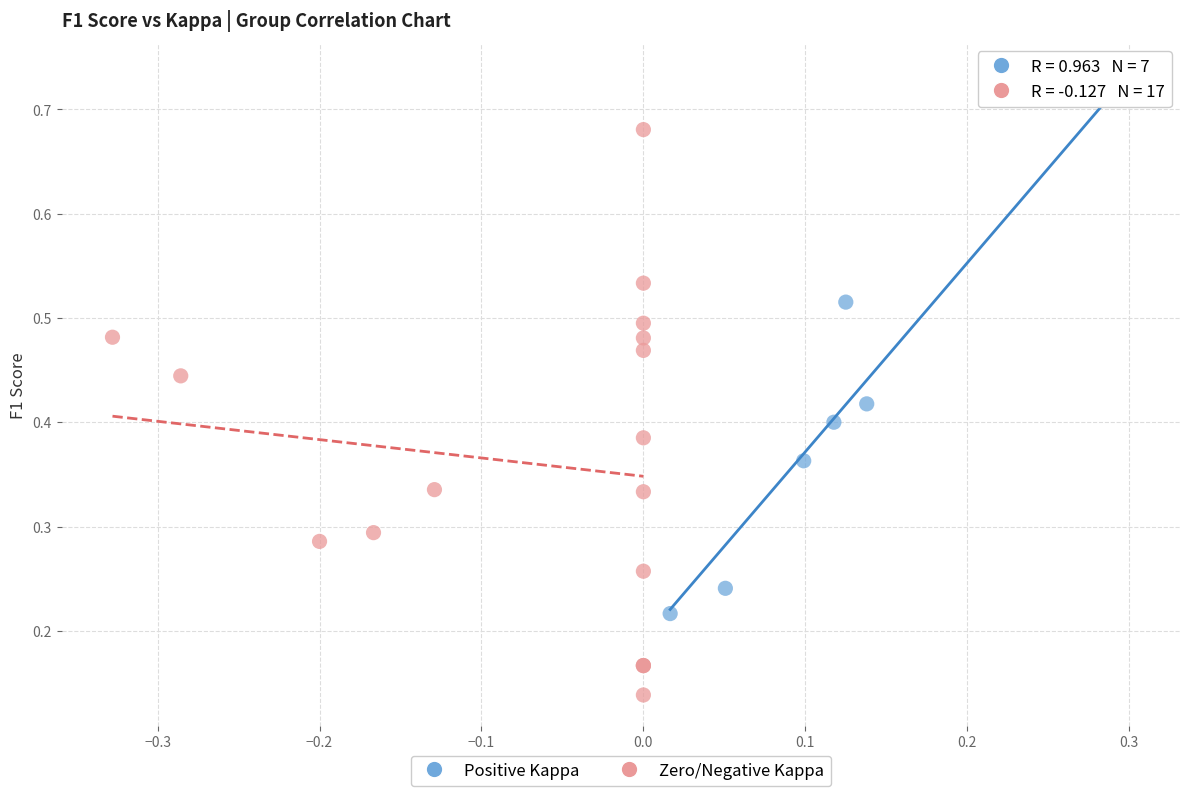

What are all the series names shown in the legend?

Positive Kappa, Zero/Negative Kappa